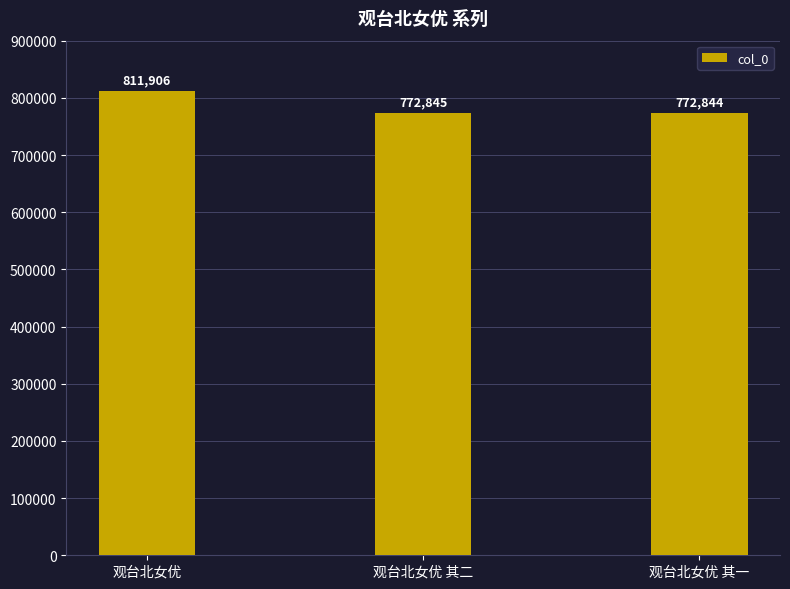

Which has a higher value, 观台北女优 其二 or 观台北女优 其一?

观台北女优 其二